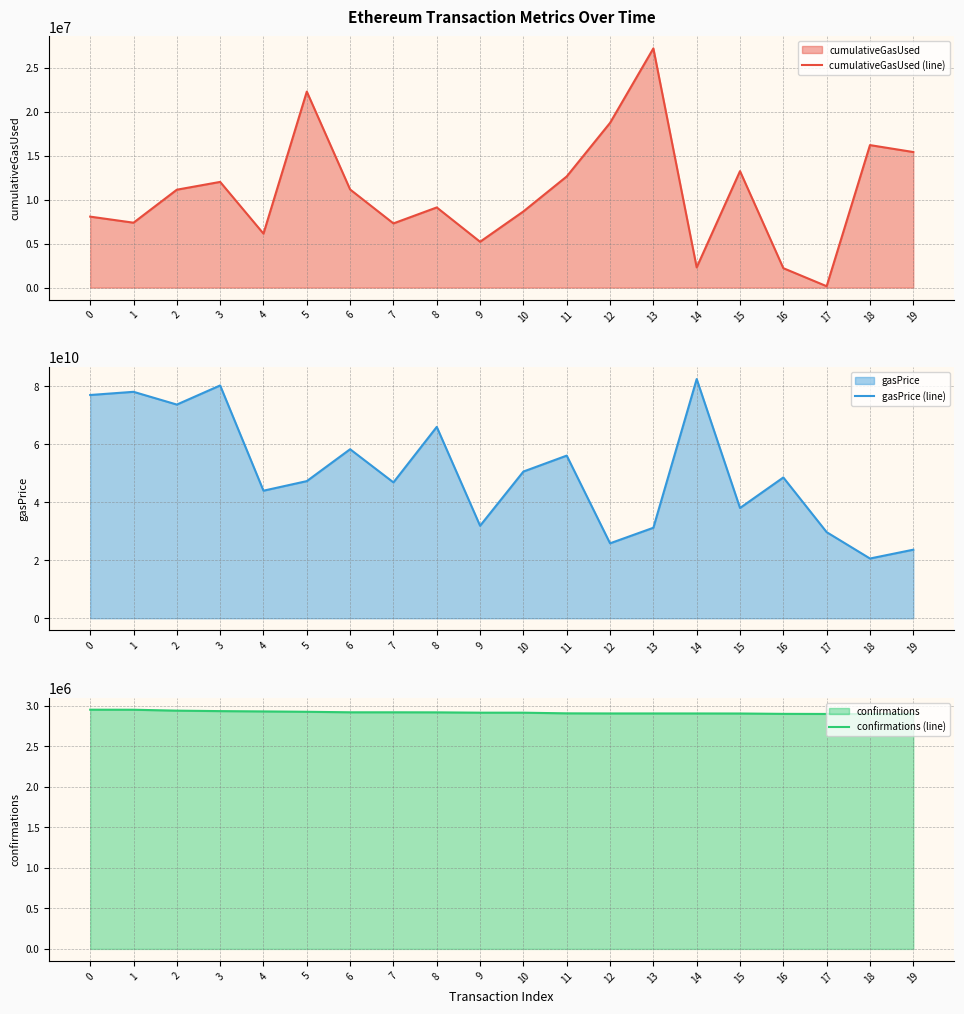

At which category does cumulativeGasUsed (line) reach its first local peak?

3